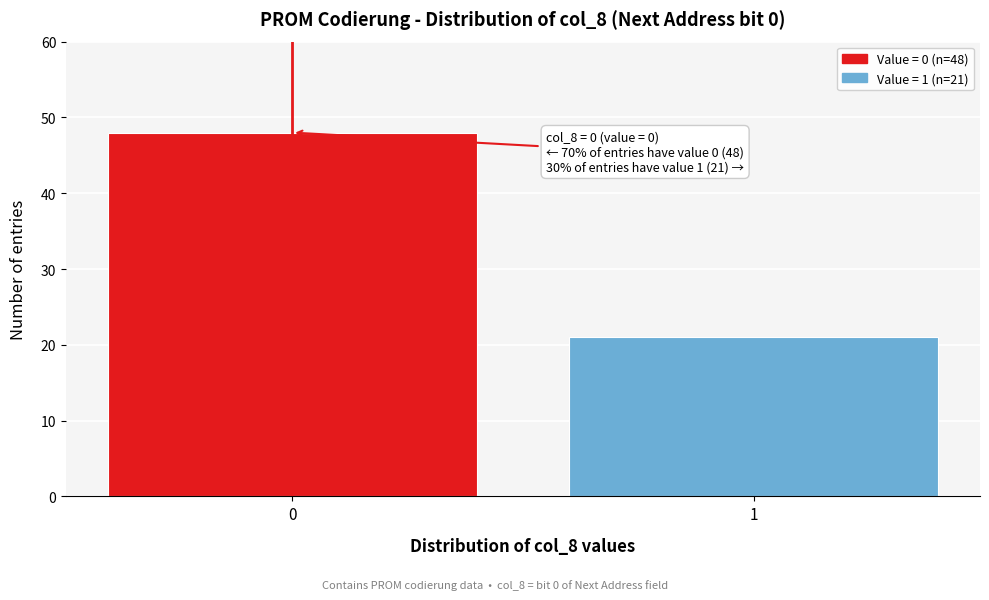

Reading right to left, transcribe all the data shown in this chart.

21	48